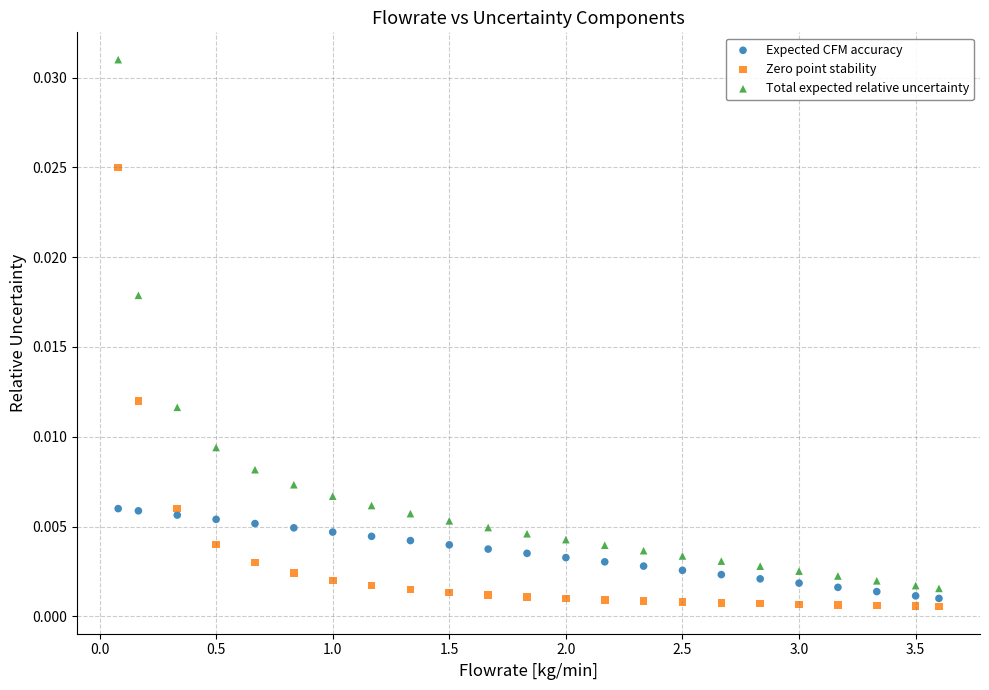

Which series reaches the maximum Y coordinate?

Total expected relative uncertainty